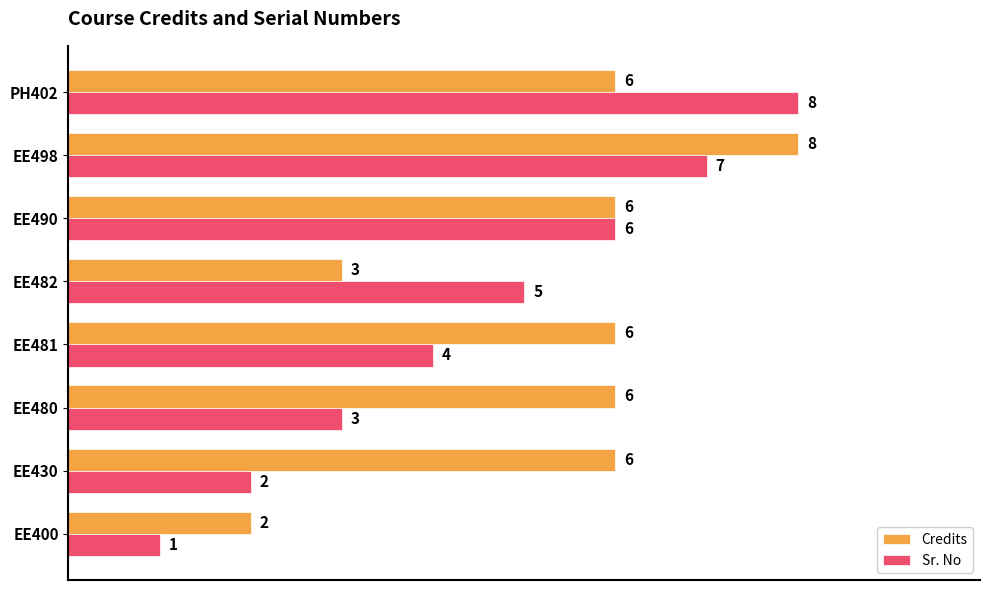

Which series has the largest range (max minus min)?

Sr. No